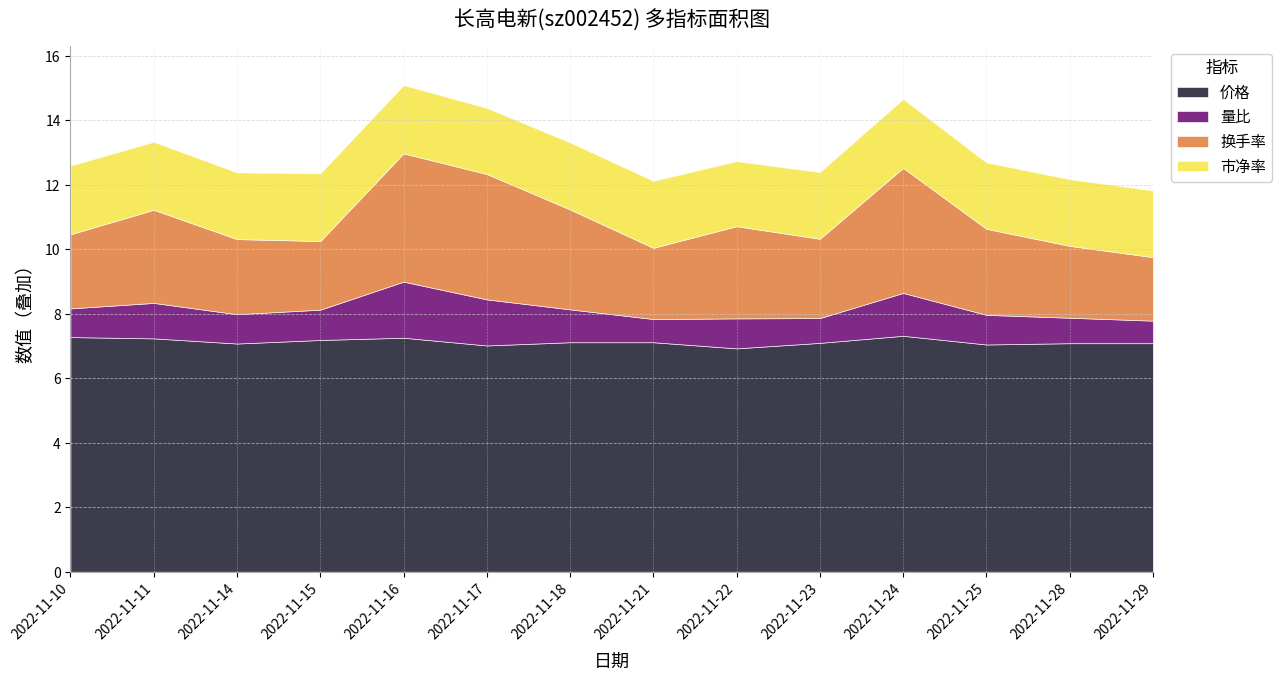

True or false: 价格 and 量比 cross at least once.

False